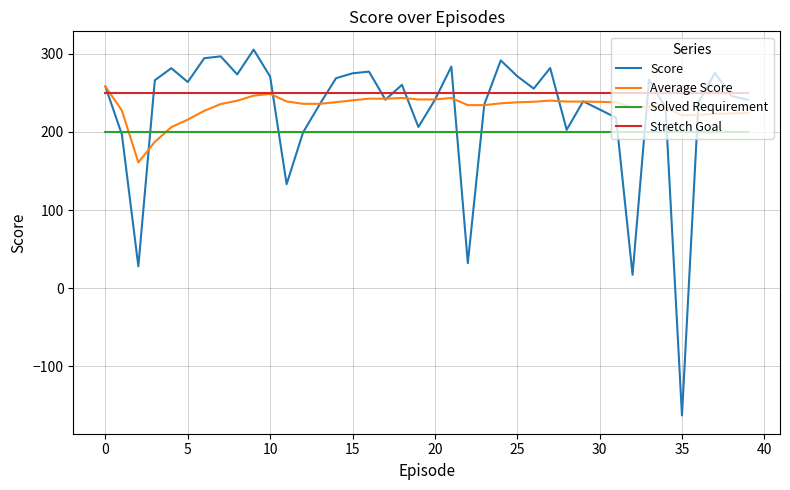

What is the greatest value displayed?

305.2